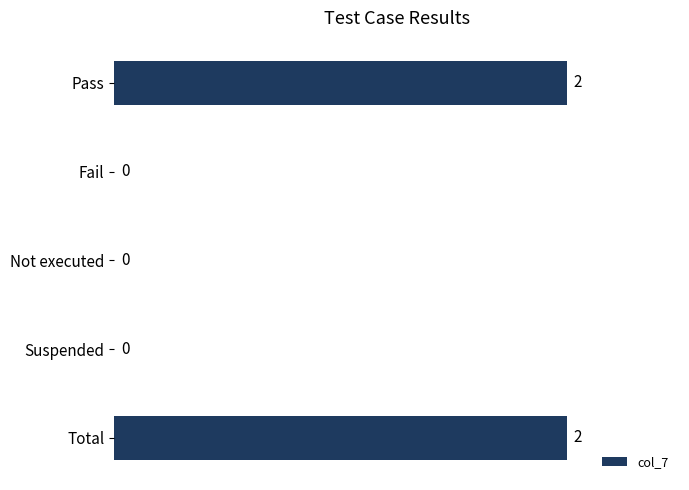

Are the bars grouped side by side (vs. stacked)?

No